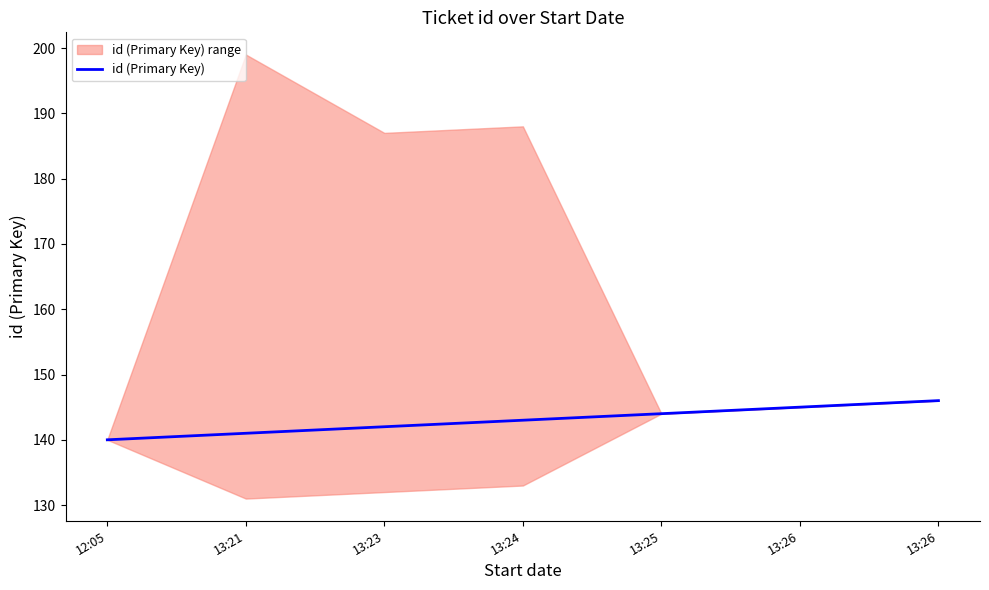

What is the ratio of the value at 13:21 to the value at 13:26?

1.0